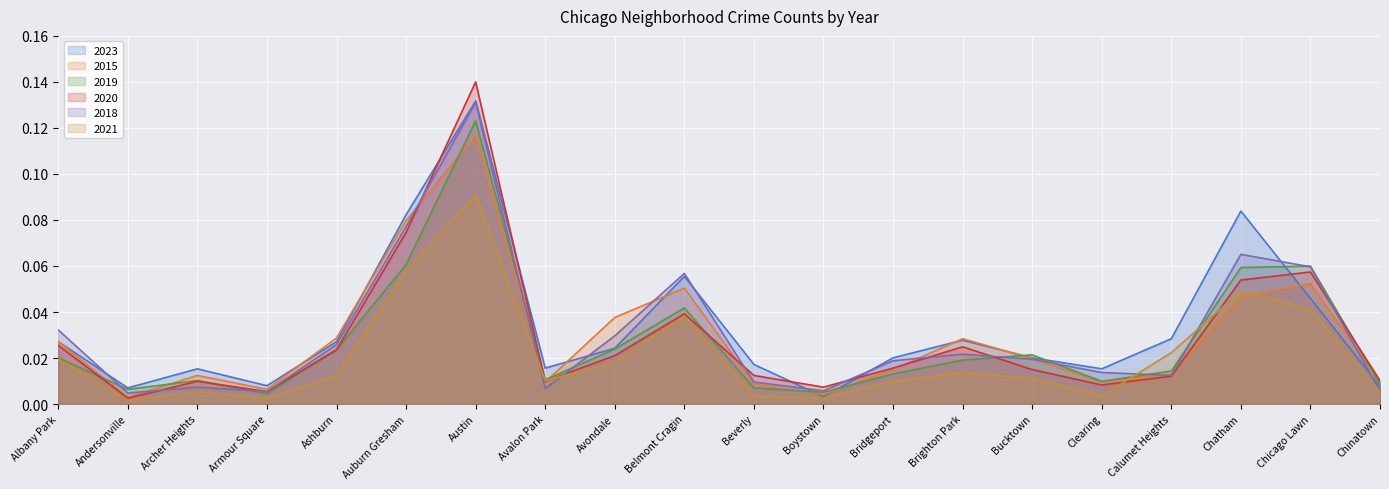

Rank the categories by 2015 value from lowest to highest.

Andersonville, Boystown, Armour Square, Beverly, Avalon Park, Clearing, Chinatown, Archer Heights, Calumet Heights, Bridgeport, Bucktown, Albany Park, Brighton Park, Ashburn, Avondale, Chatham, Belmont Cragin, Chicago Lawn, Auburn Gresham, Austin